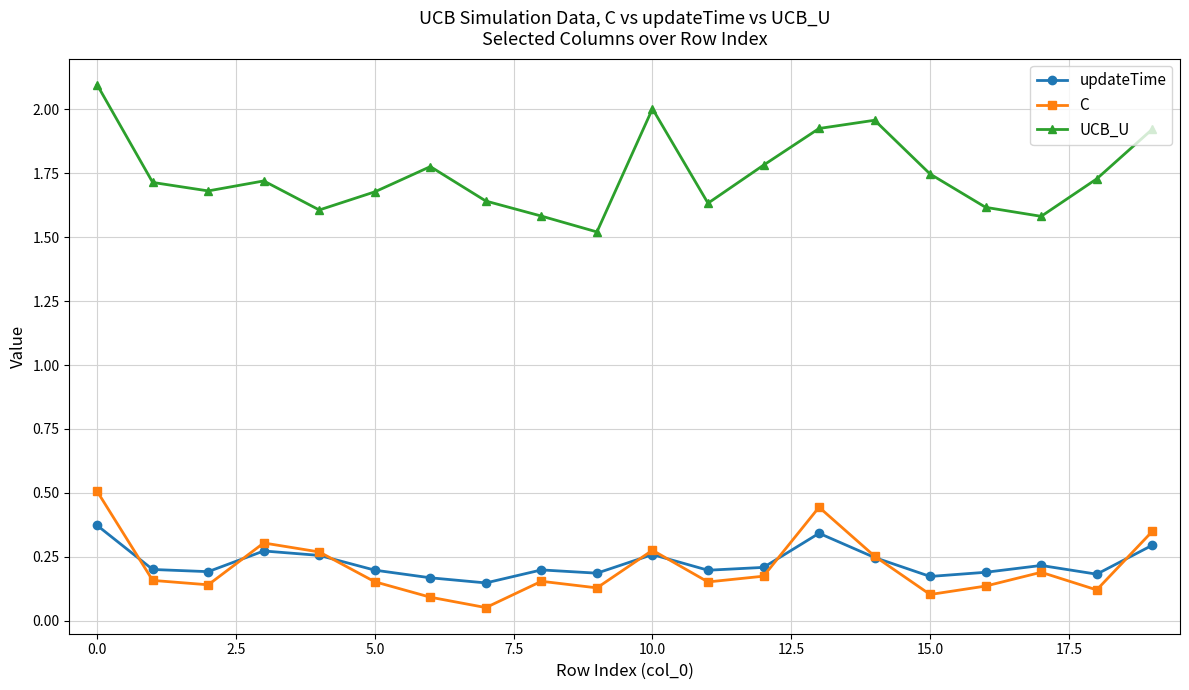

How many categories are shown in the chart?

20